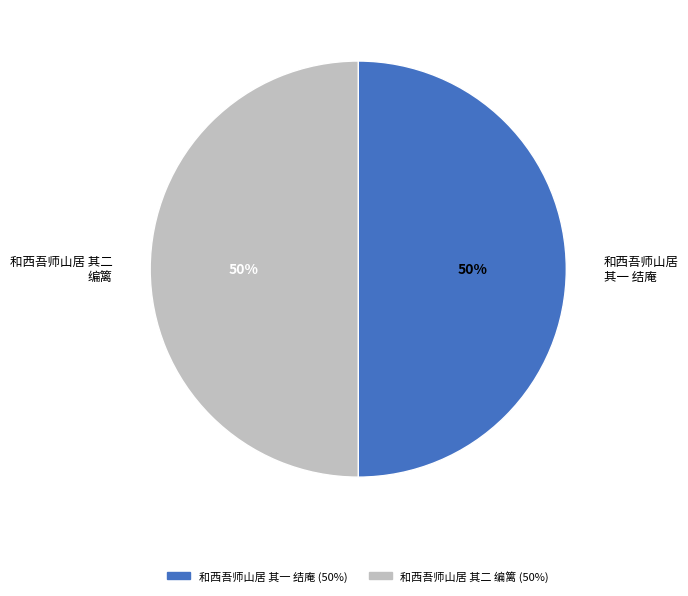

Is it true that 和西吾师山居 其二 编篱 is 42% of the pie?

False